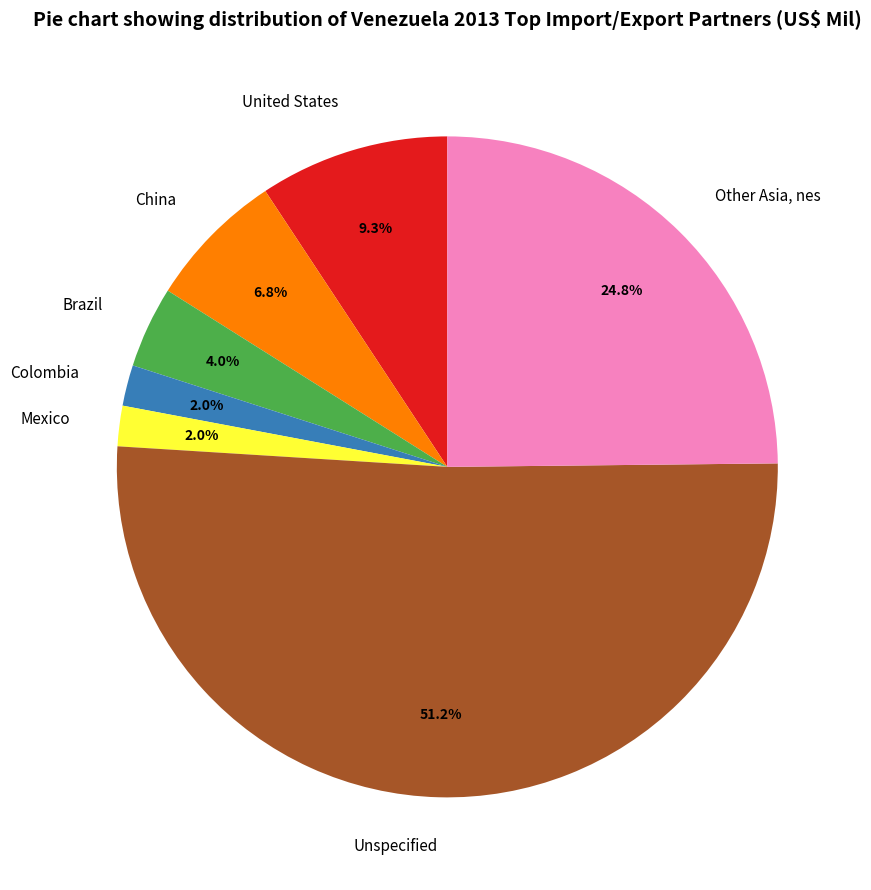

To the nearest percent, what is the combined percentage of Unspecified and China?

58%